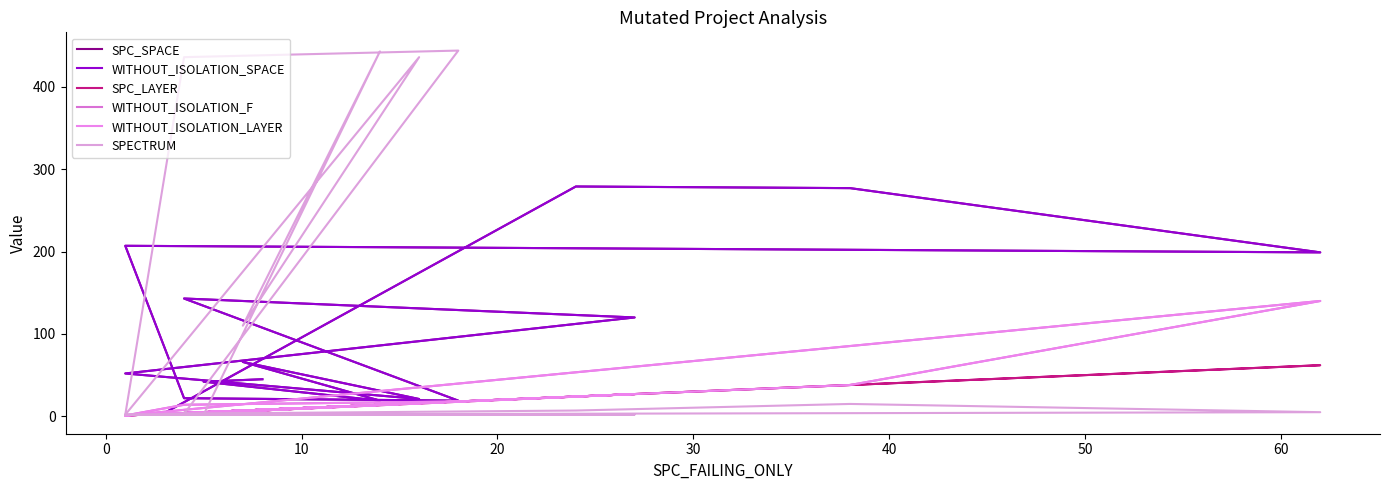

Where is the first local maximum for WITHOUT_ISOLATION_F?

10